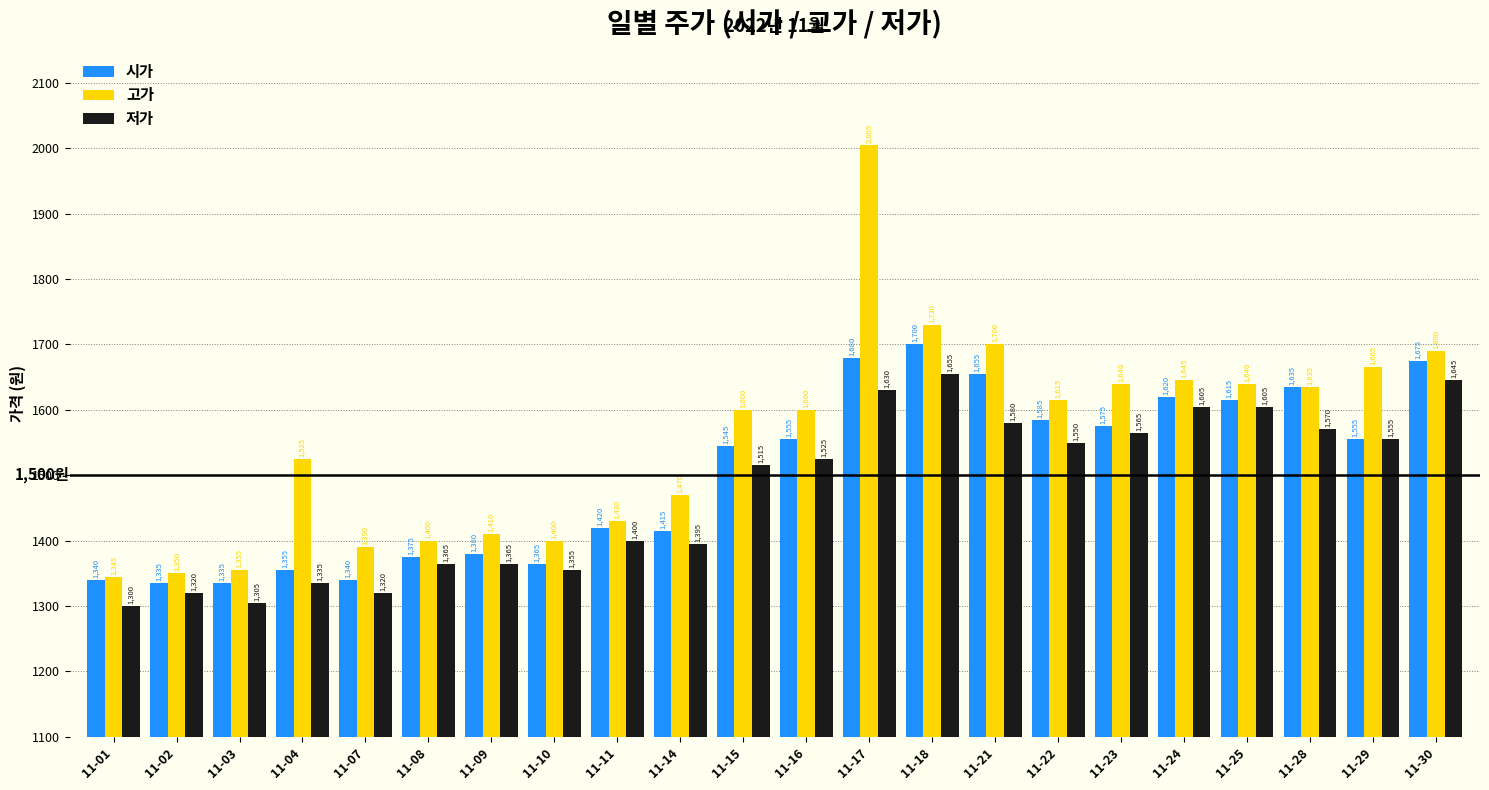

What is the maximum value for 고가?

2005